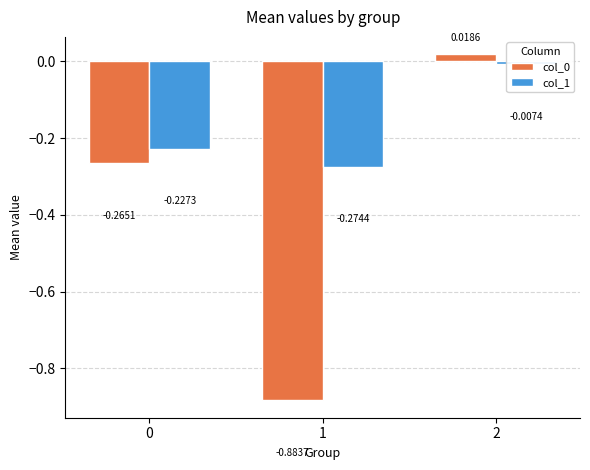

Reading left to right, what are all the values shown in this chart?

col_0: 0=-0.3	1=-0.9	2=0.0
col_1: 0=-0.2	1=-0.3	2=-0.0